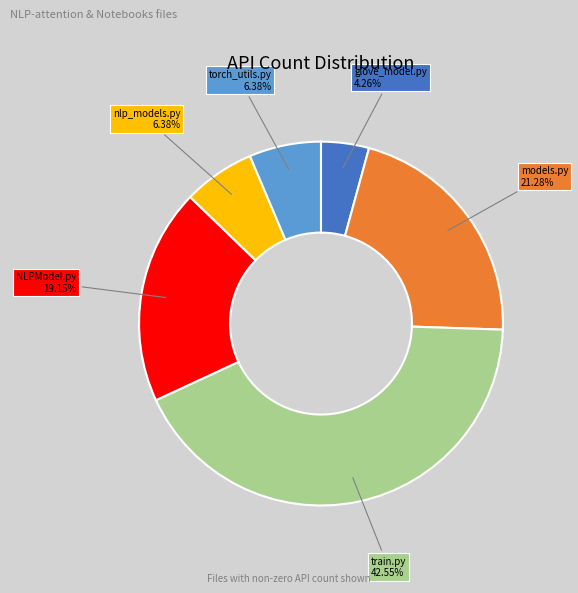

How many slices are in this pie chart?

6